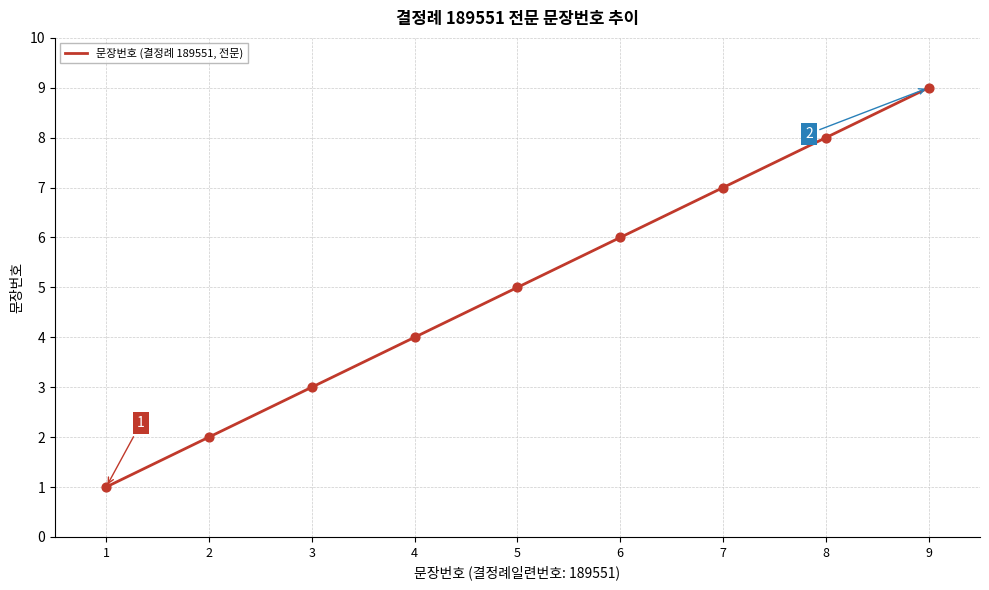

What is the change in value from 4 to 8?

+4